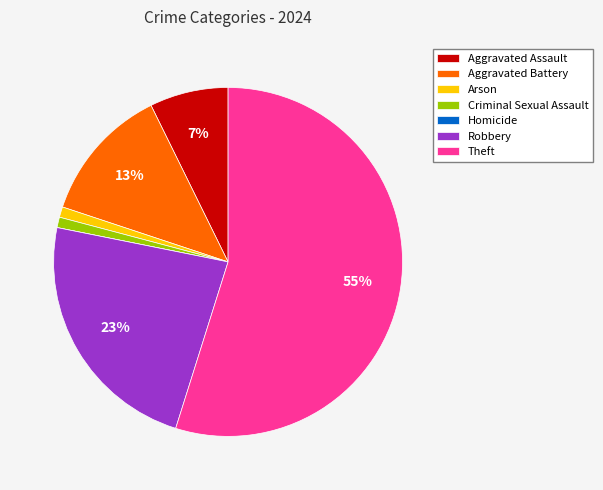

Does Theft account for over 50% of the chart?

Yes